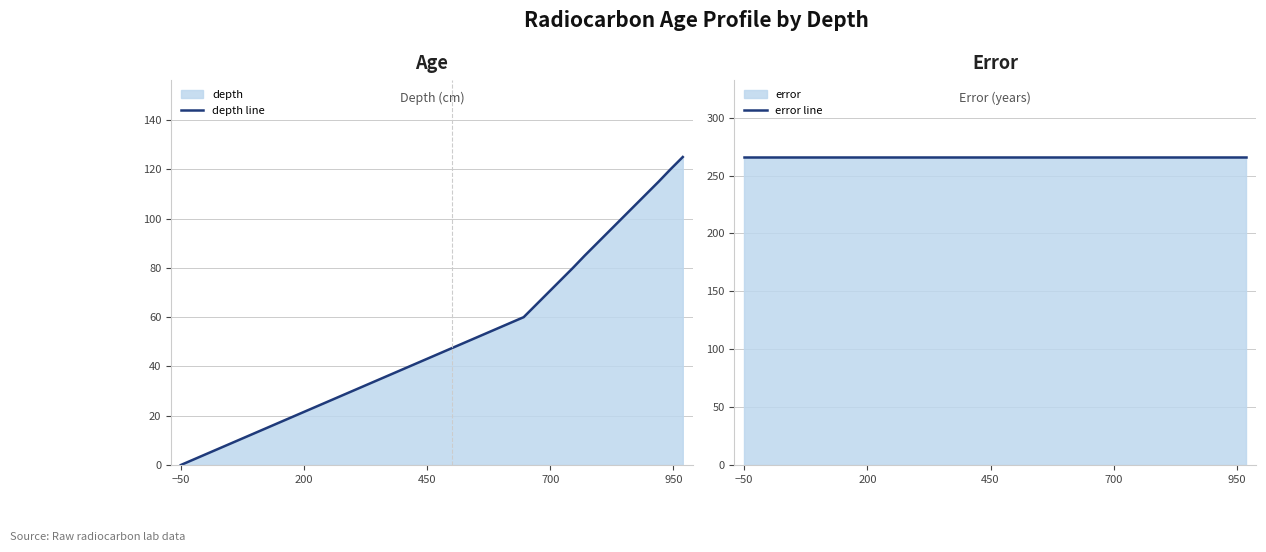

Which category has the lowest value in the depth line series?

−50